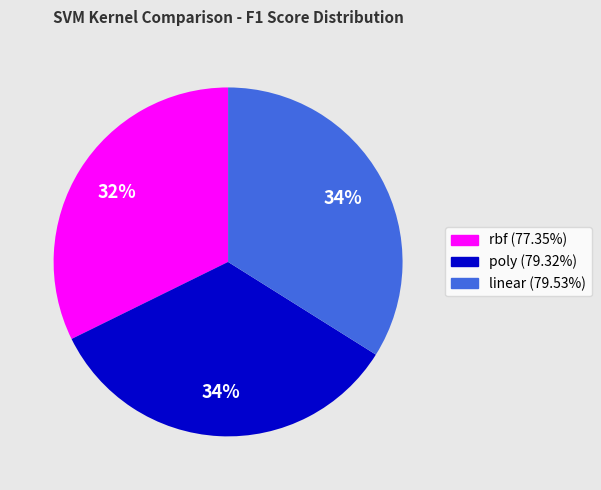

How many segments does this pie chart have?

3